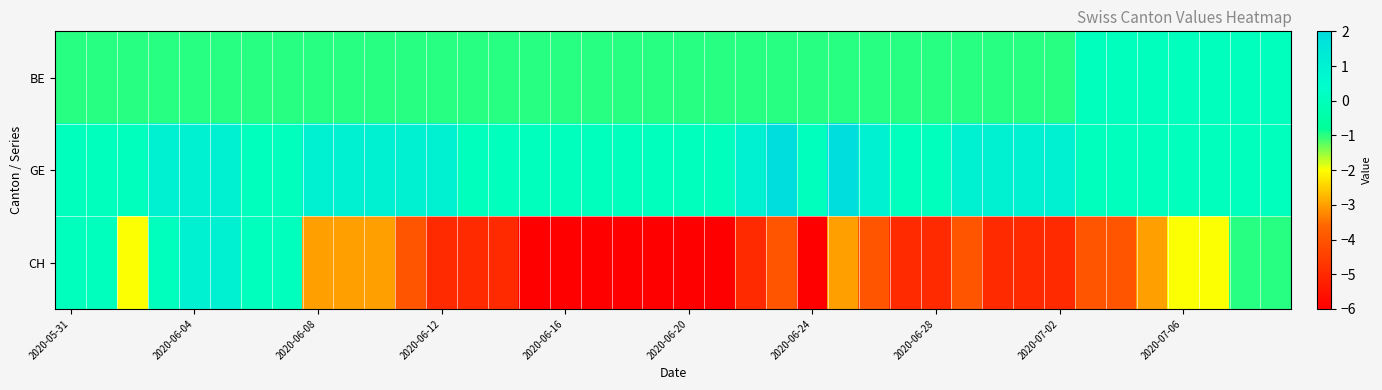

What is the greatest value displayed?

2